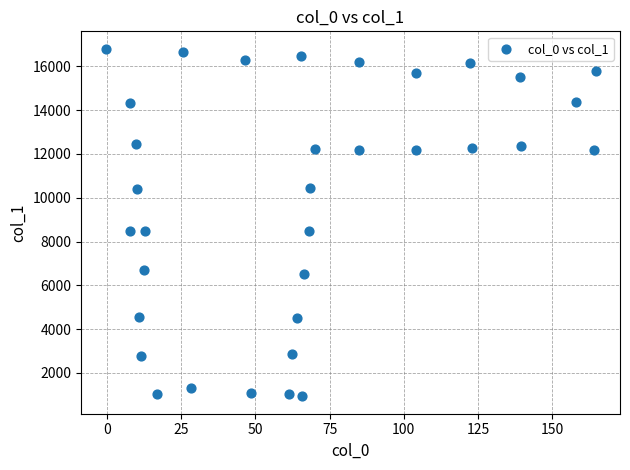

What is the range of X values (max minus min)?

165.1